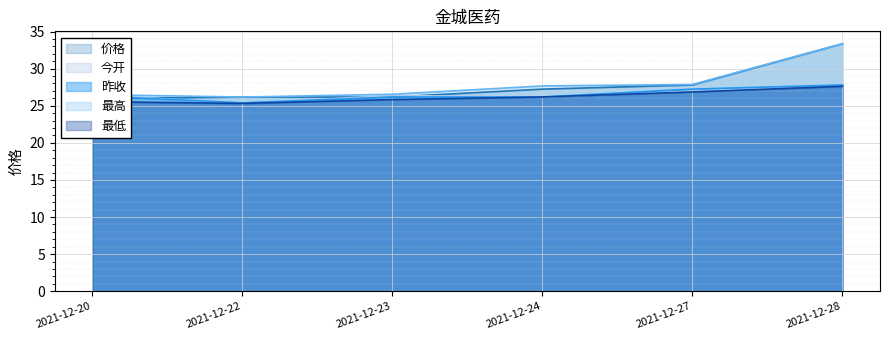

Reading right to left, transcribe all the data shown in this chart.

价格: 33.4	27.8	27.2	26.2	26.2	26.0
今开: 27.8	27.0	26.2	26.4	25.3	26.5
昨收: 27.8	27.2	26.2	26.2	25.4	26.3
最高: 33.4	27.9	27.7	26.6	26.2	26.5
最低: 27.6	26.9	26.2	25.8	25.3	25.6